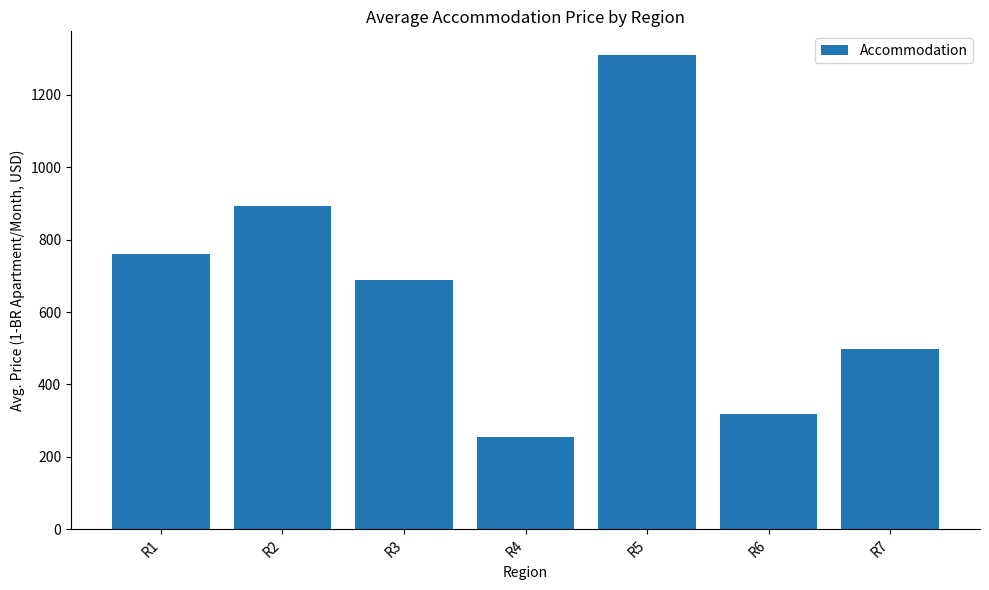

What is the average value?

675.1